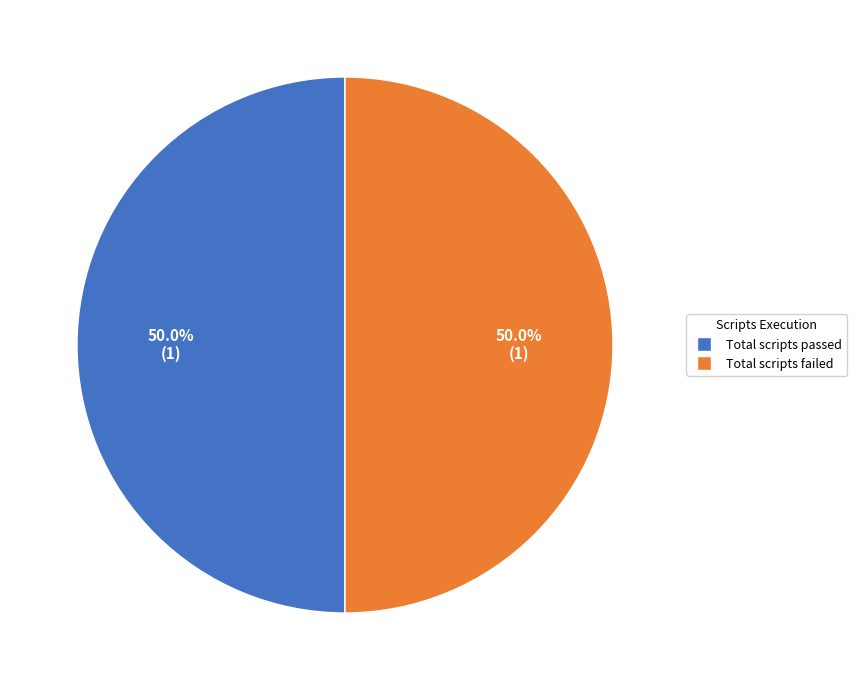

Approximately how many times larger is the value at Total scripts passed compared to Total scripts failed?

1.0